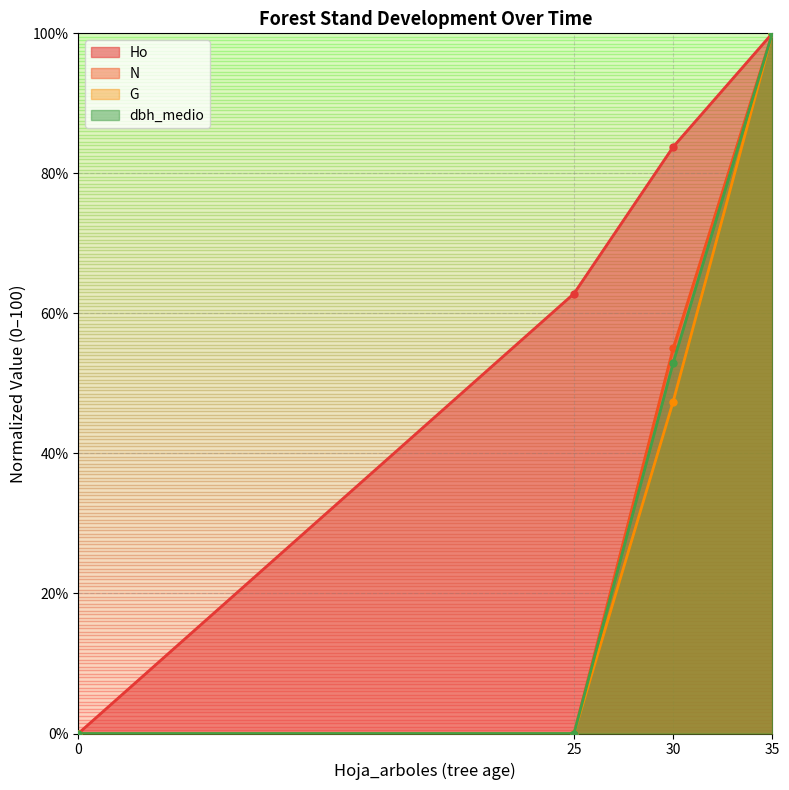

Read the Ho value at 35.

100.0